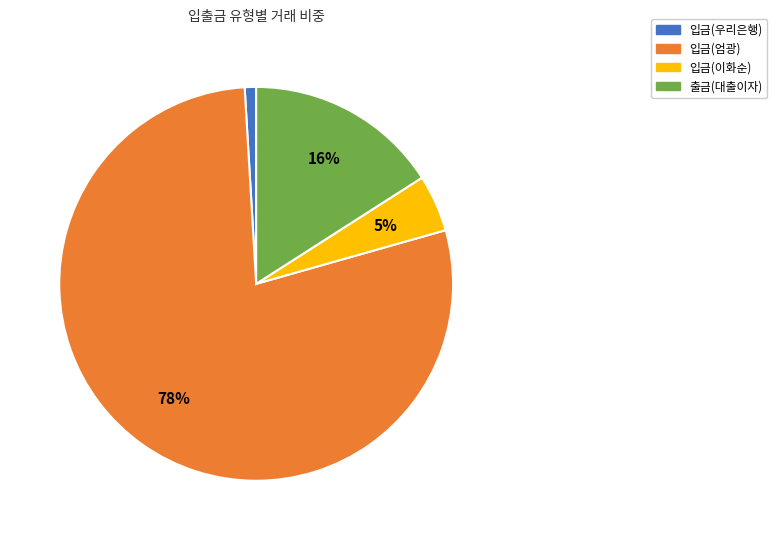

To the nearest percent, what is the average slice percentage?

25%